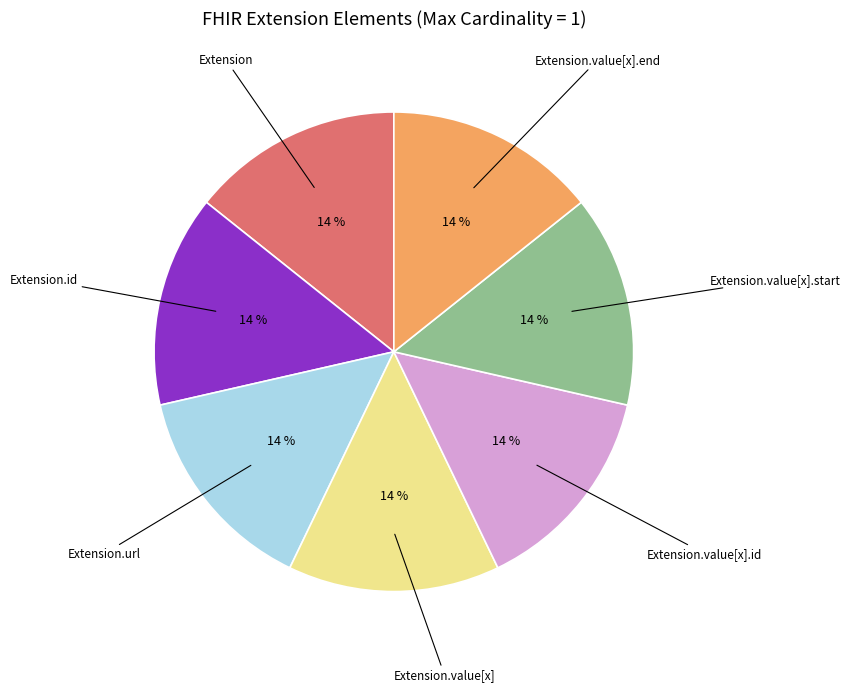

Is there a majority slice in this chart?

No